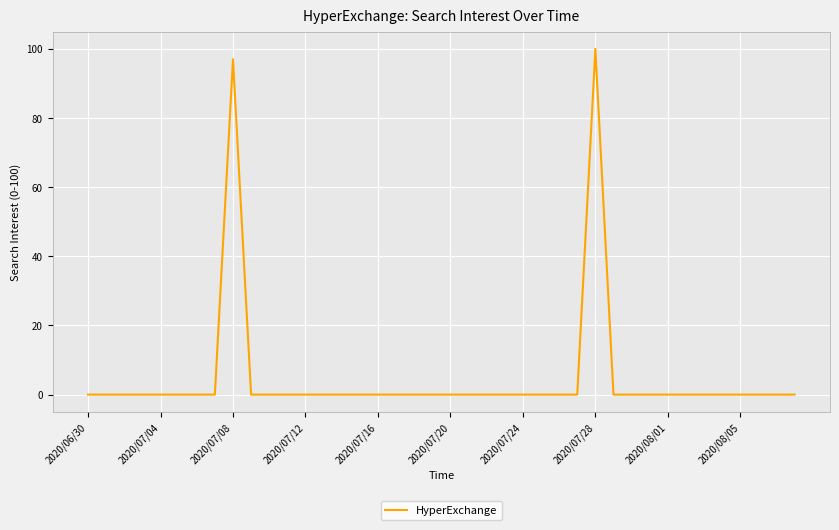

What is the difference between the maximum and minimum values?

100